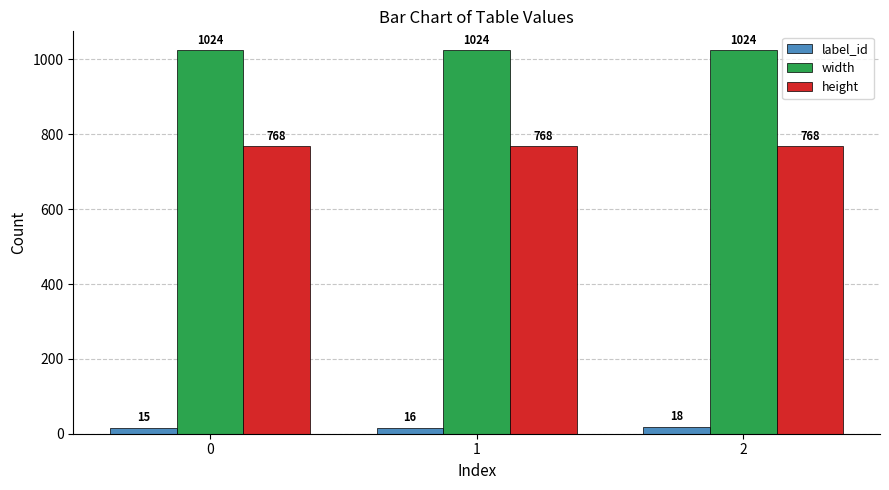

What is the sum of all height values?

2304